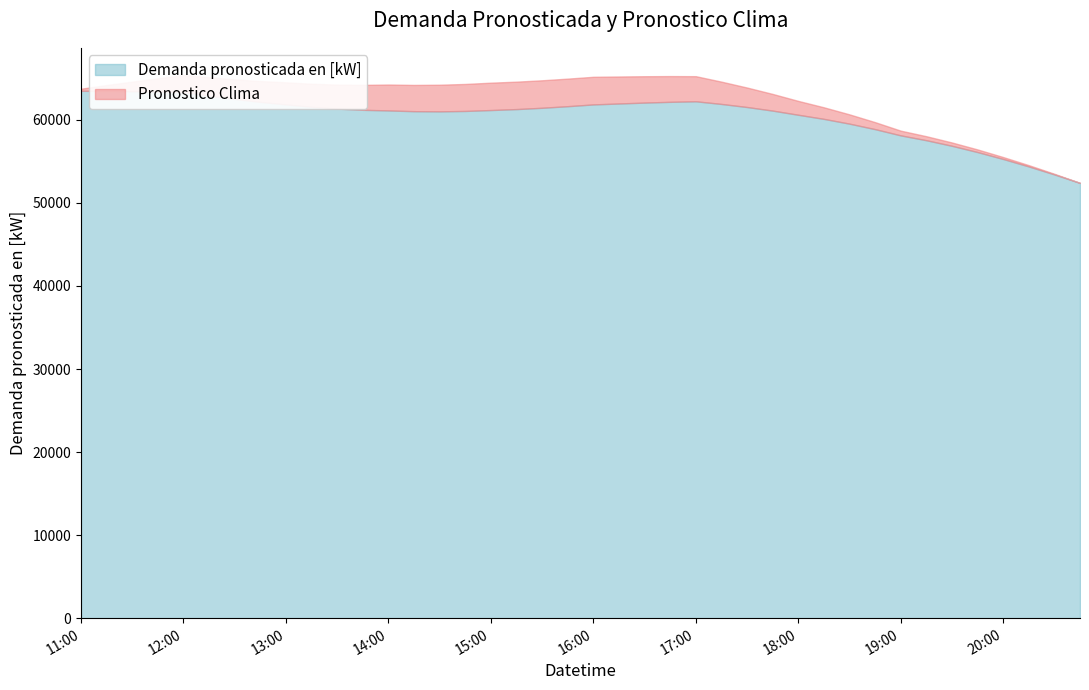

At which category does the data reach its first local valley?

2022-05-19 14:30:00